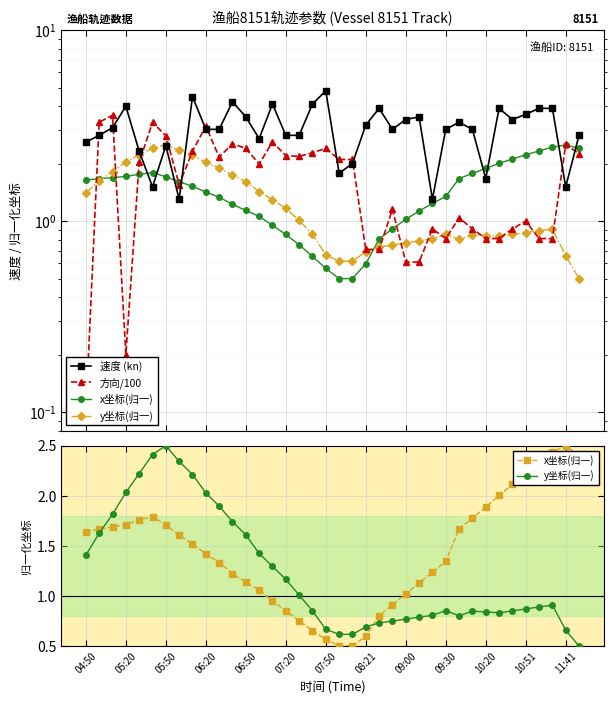

At how many categories does at least one series exceed 0?

38